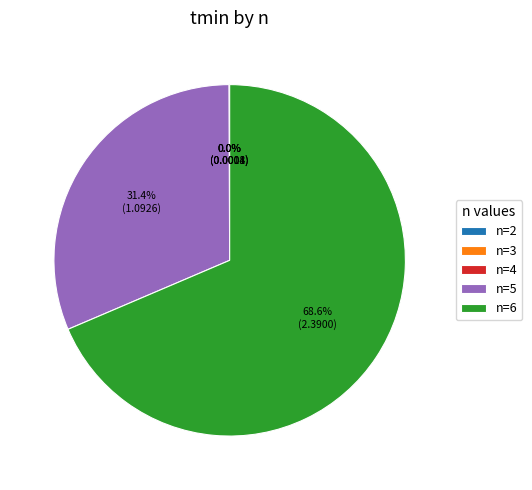

Is there any slice that represents more than half of the pie?

Yes